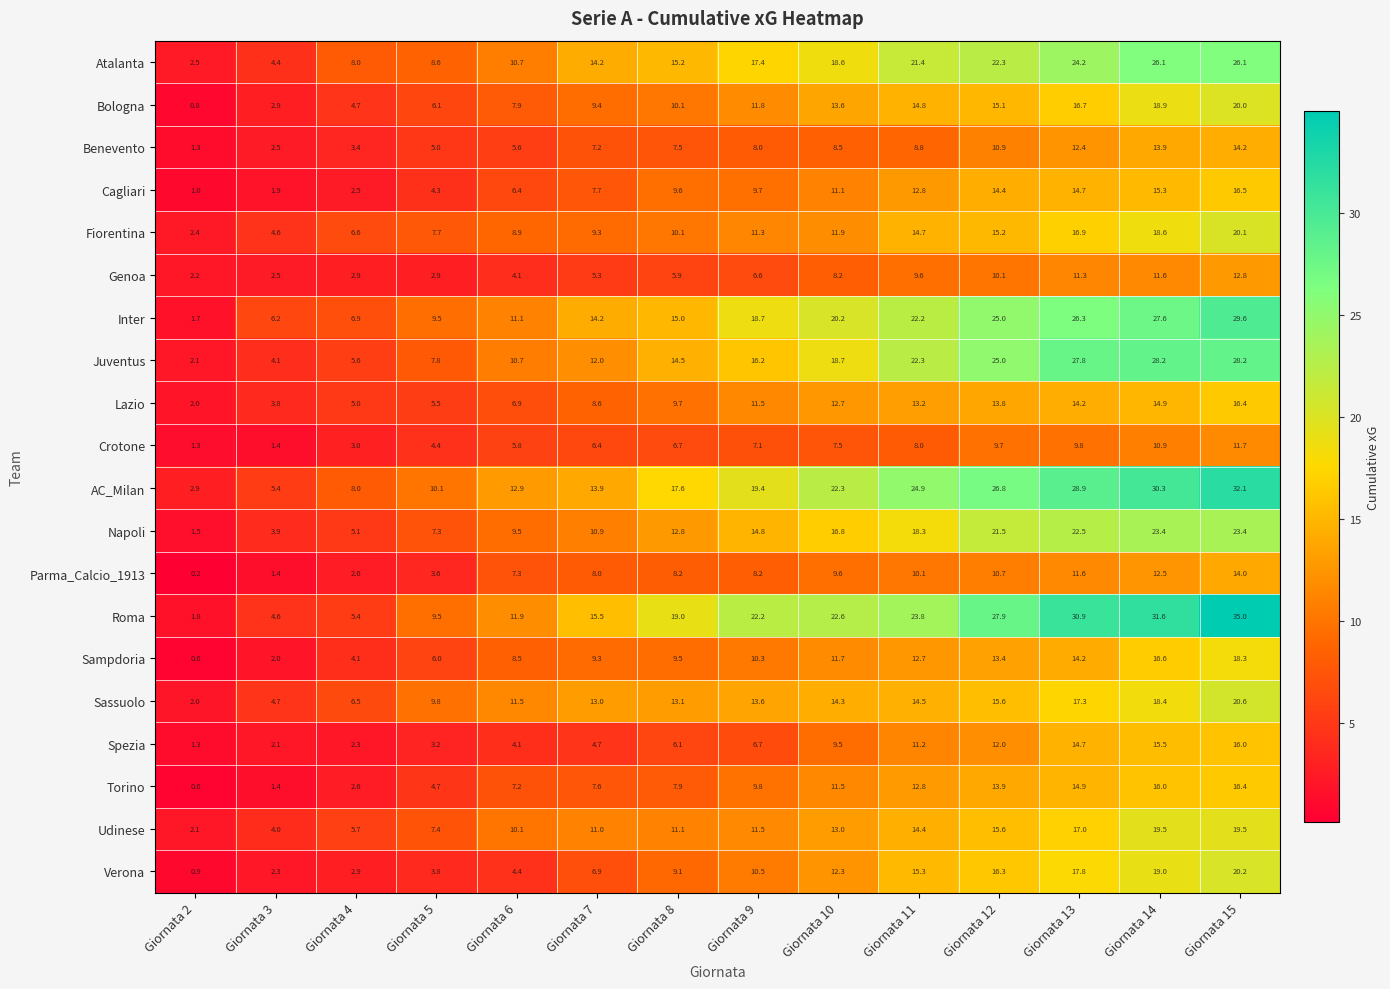

The Genoa series shows 4.6 at Giornata 5. True or false?

False